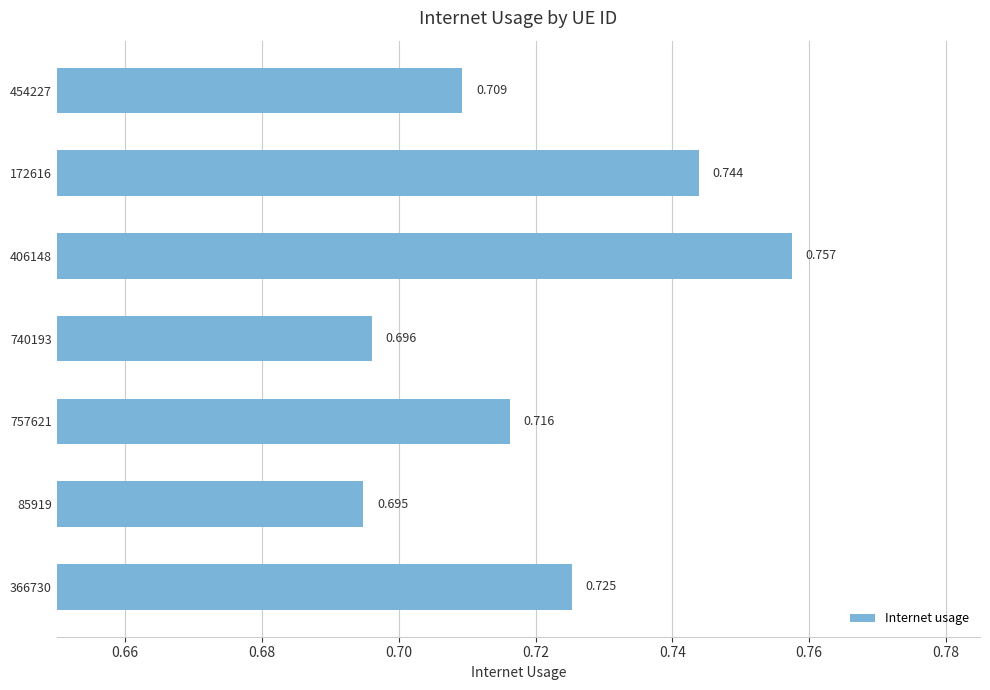

Are the bars horizontal?

Yes